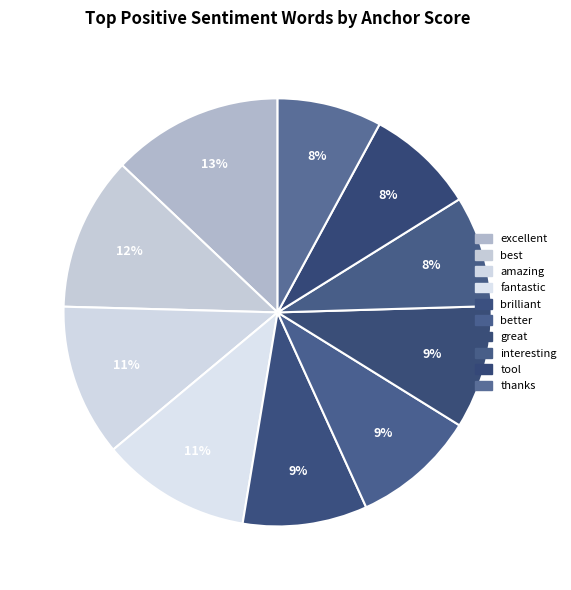

Count the number of slices in the pie.

10